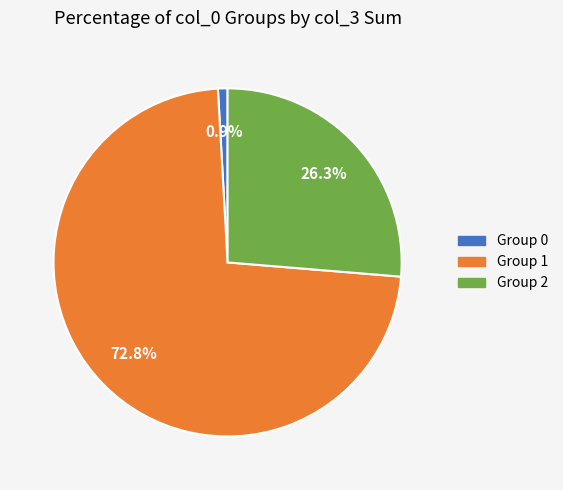

To the nearest percent, what is the difference between the largest and smallest slice percentages?

72%